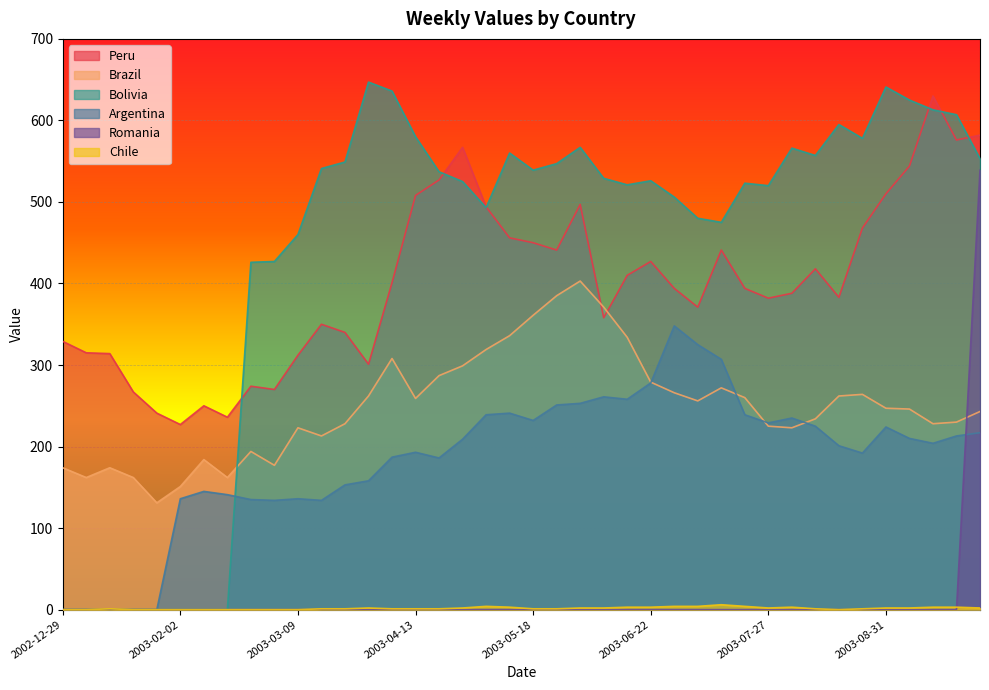

List the series in order of their peak value, highest first.

Bolivia, Peru, Romania, Brazil, Argentina, Chile